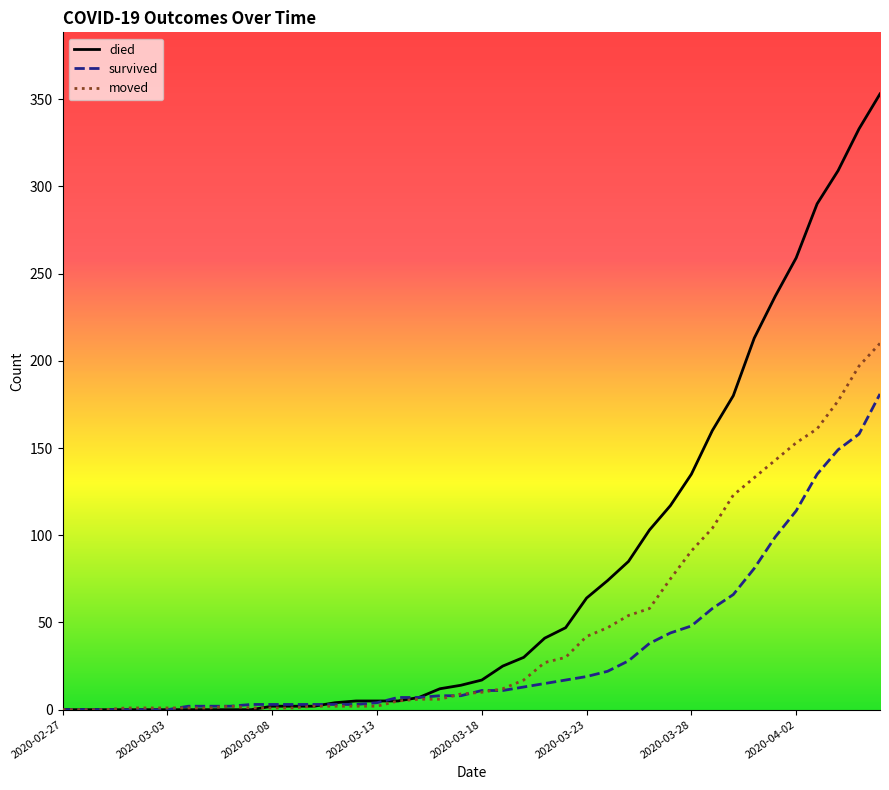

Which series has the widest spread of values?

died